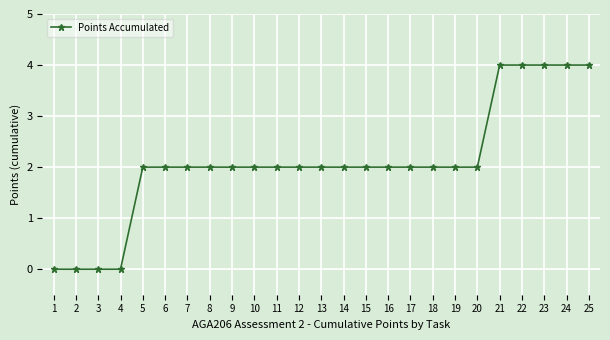

The chart shows a value of 2 at 13. True or false?

True